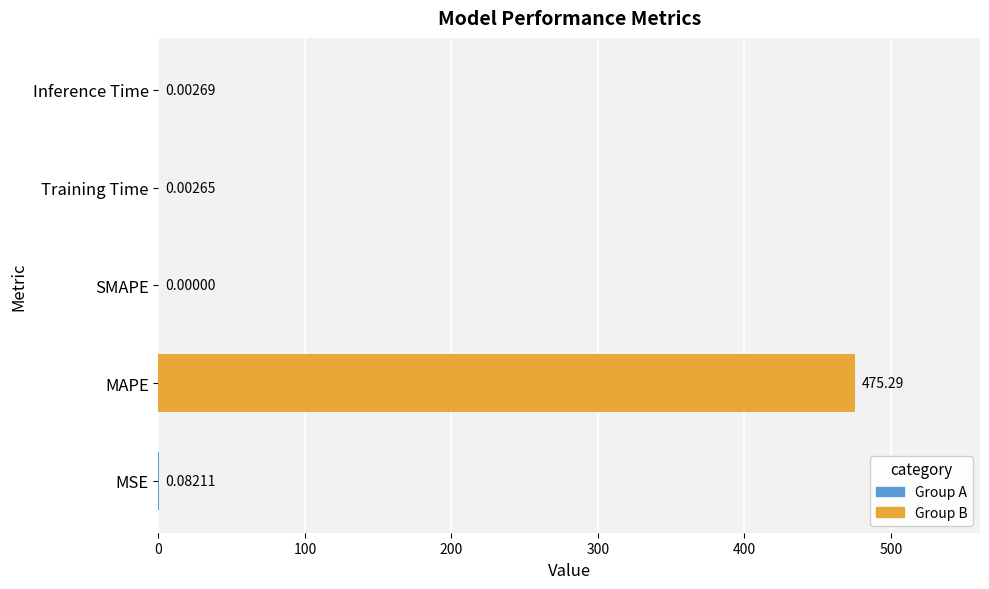

How many distinct data groups are displayed?

1